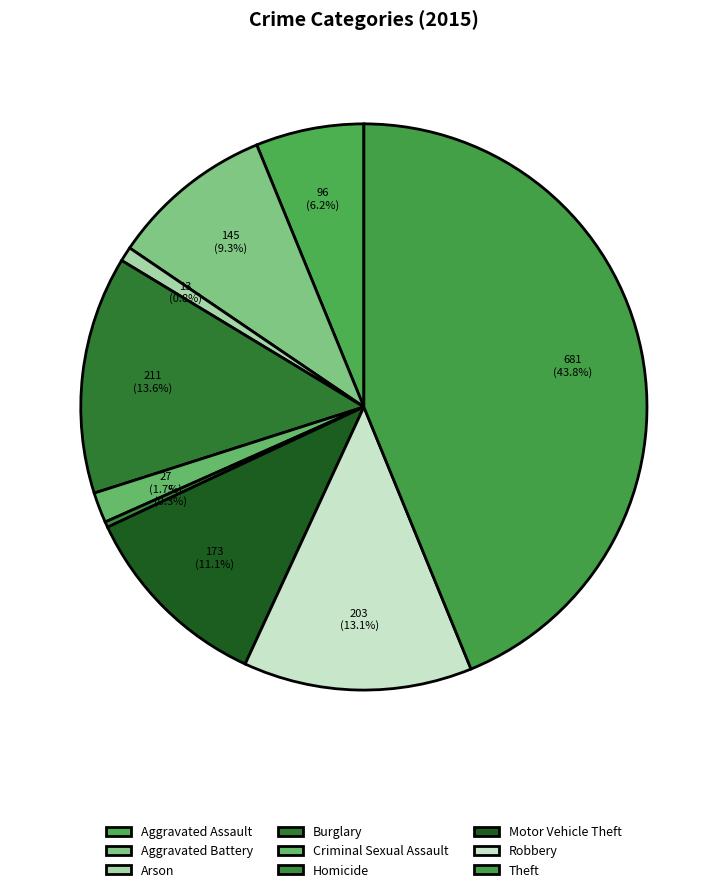

Between Criminal Sexual Assault and Aggravated Battery, which is larger?

Aggravated Battery